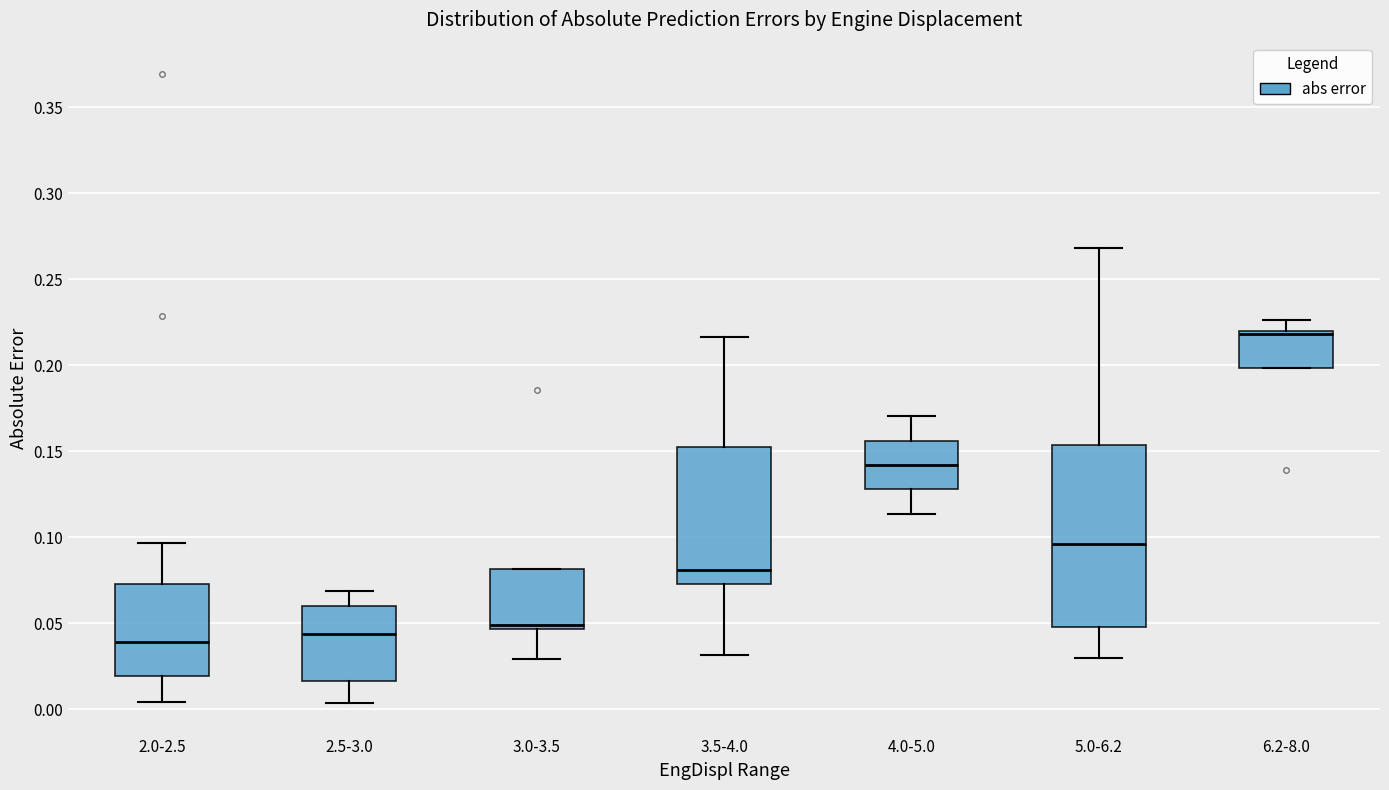

Reading left to right, transcribe this box plot: for each box, give where its median line is, the range the box spans, and where its two whiskers end, as read against the y-axis. The values are not printed on the chart, so give them approximately, as read against the axis.

2.0-2.5: median 0.040, box 0.020 to 0.075, whiskers 0.005 to 0.095
2.5-3.0: median 0.045, box 0.015 to 0.060, whiskers 0.005 to 0.070
3.0-3.5: median 0.050, box 0.045 to 0.080, whiskers 0.030 to 0.080
3.5-4.0: median 0.080, box 0.075 to 0.155, whiskers 0.030 to 0.215
4.0-5.0: median 0.140, box 0.130 to 0.155, whiskers 0.115 to 0.170
5.0-6.2: median 0.095, box 0.050 to 0.155, whiskers 0.030 to 0.270
6.2-8.0: median 0.220 (just below the box's upper edge), box 0.200 to 0.220, whiskers 0.200 to 0.225